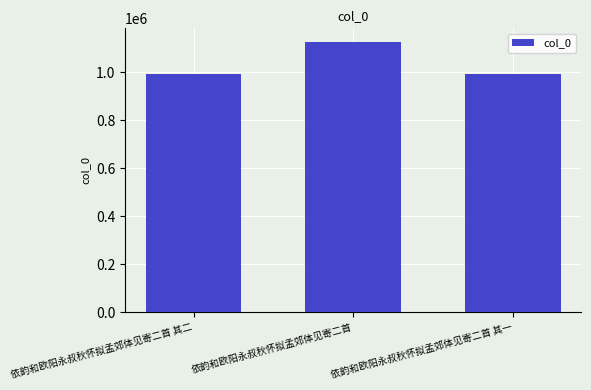

Approximately how many times larger is the value at 依韵和欧阳永叔秋怀拟孟郊体见寄二首 其二 compared to 依韵和欧阳永叔秋怀拟孟郊体见寄二首 其一?

1.0